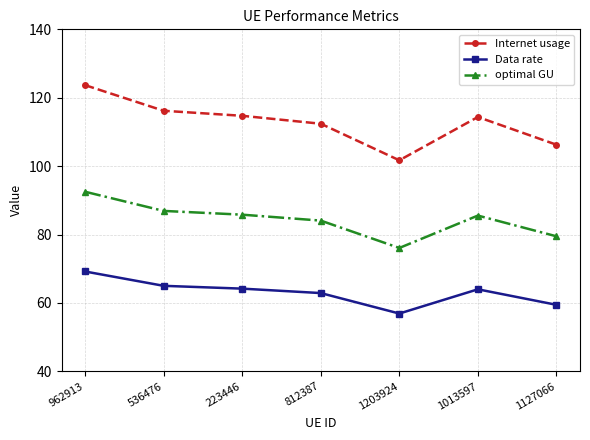

True or false: optimal GU has a value of 43.7 at 1127066.

False